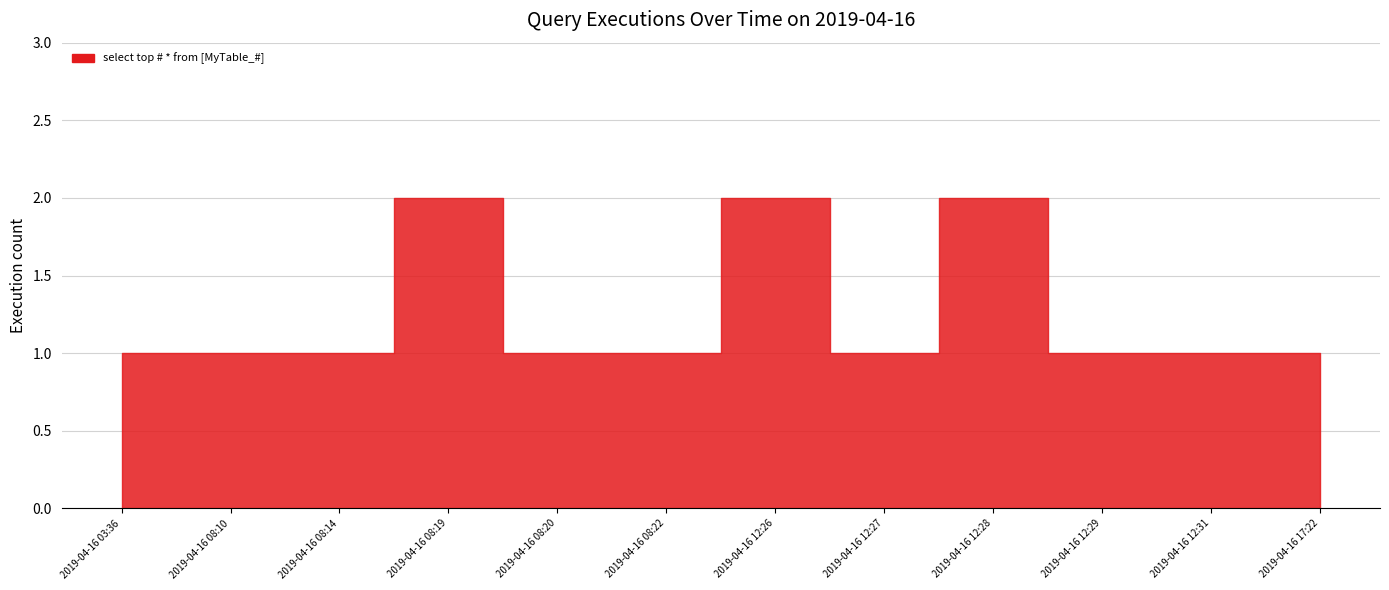

What is the value of the 10th point from the left?

1